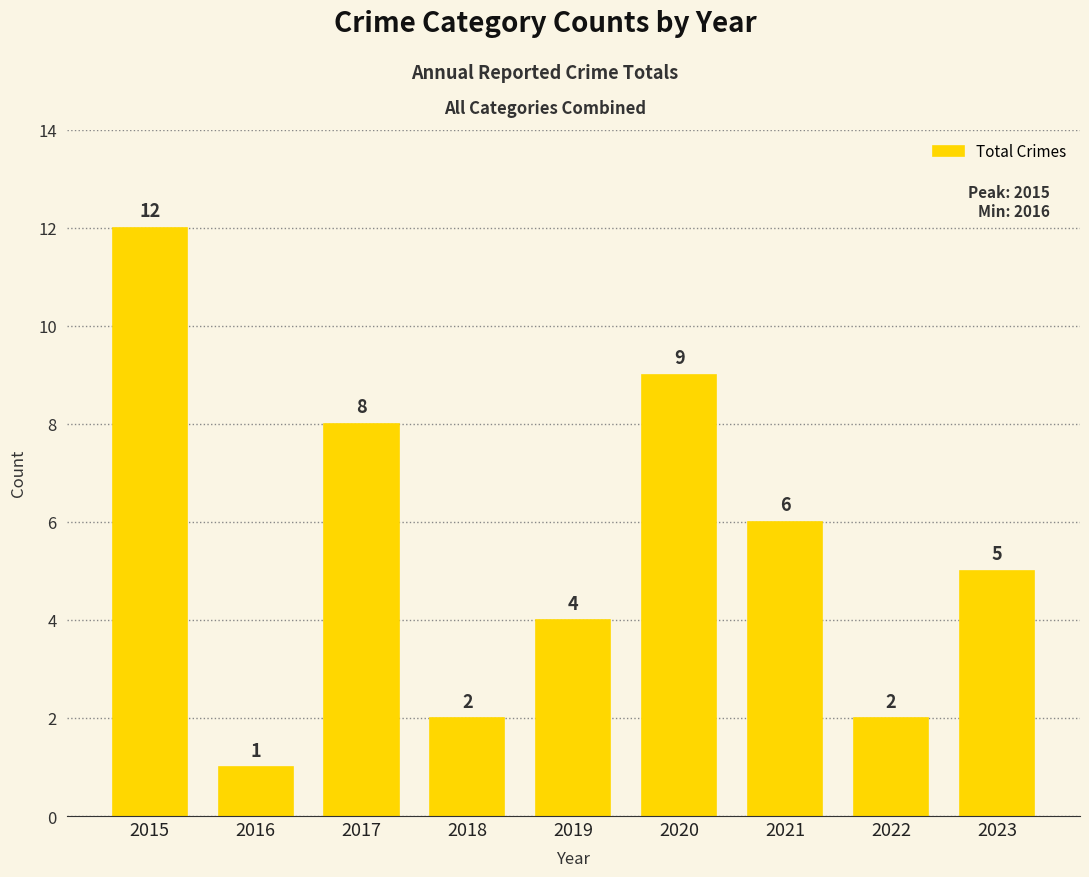

What is the difference between the values at 2016 and 2020?

8